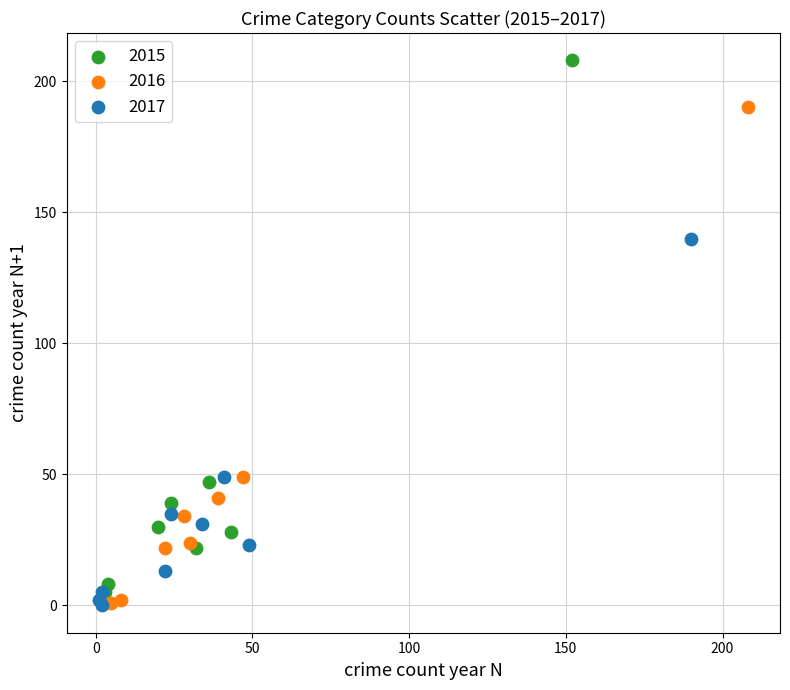

Which series reaches the maximum Y coordinate?

2015